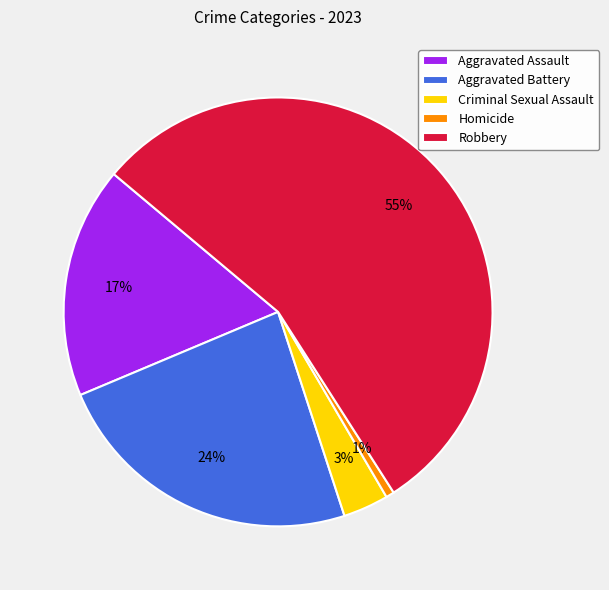

What is the majority slice?

Robbery